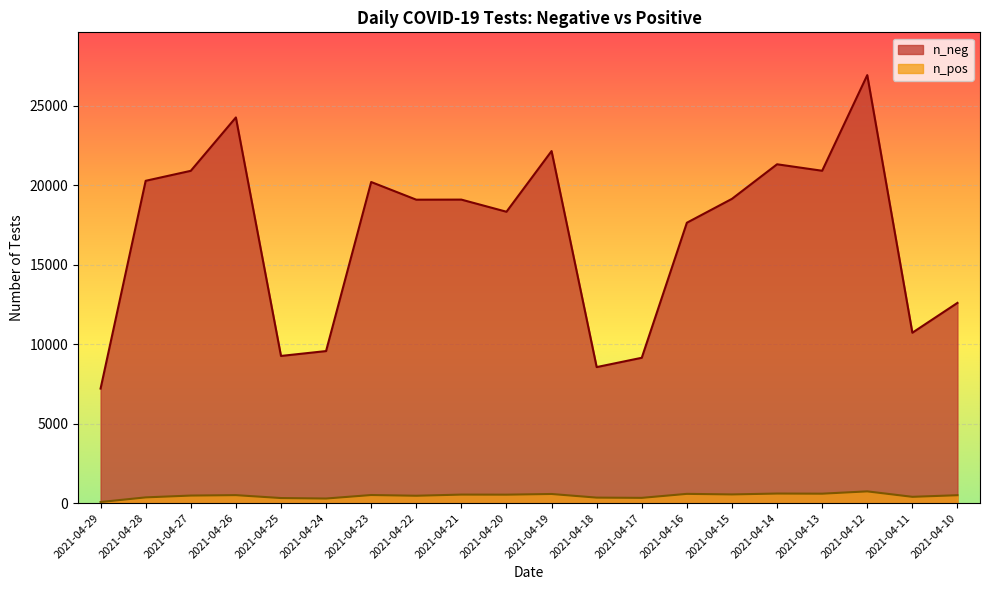

Where is the first local minimum for n_pos?

2021-04-24